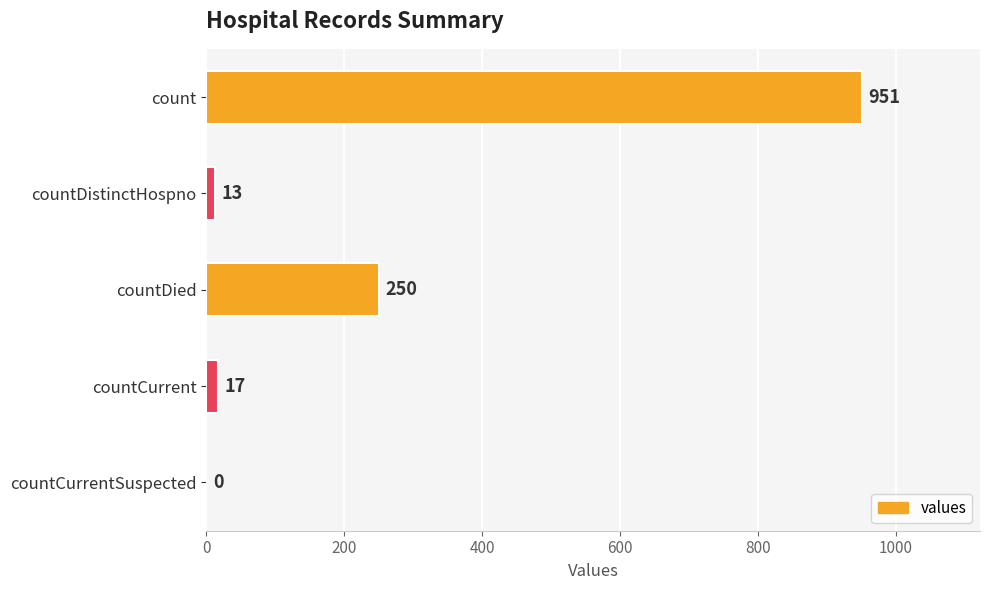

Which label corresponds to the largest value in the chart?

count